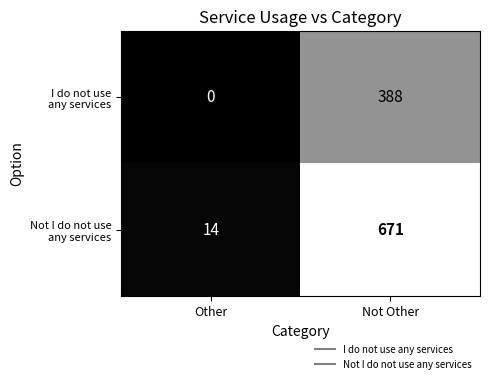

What is the spread (max minus min) of values at Not Other?

283